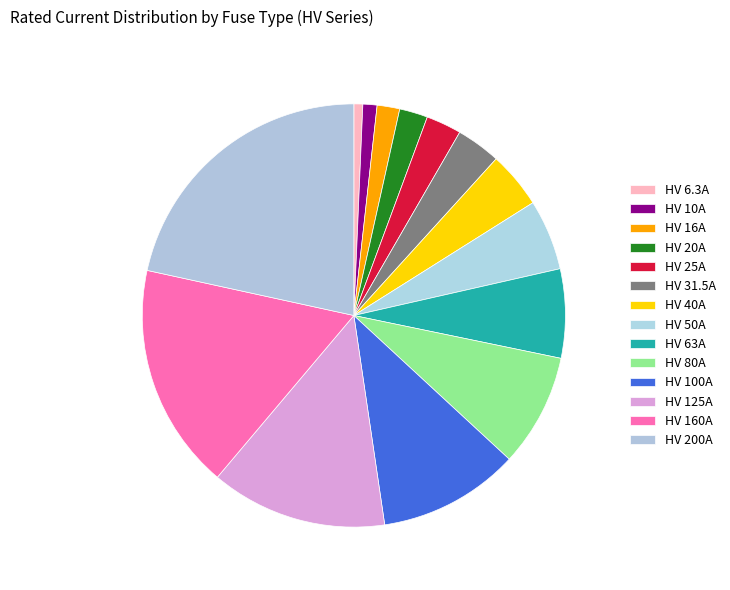

How many segments does this pie chart have?

14